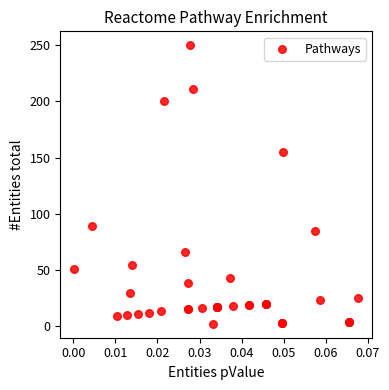

What Y value in the scatter plot is closest to 126?

155